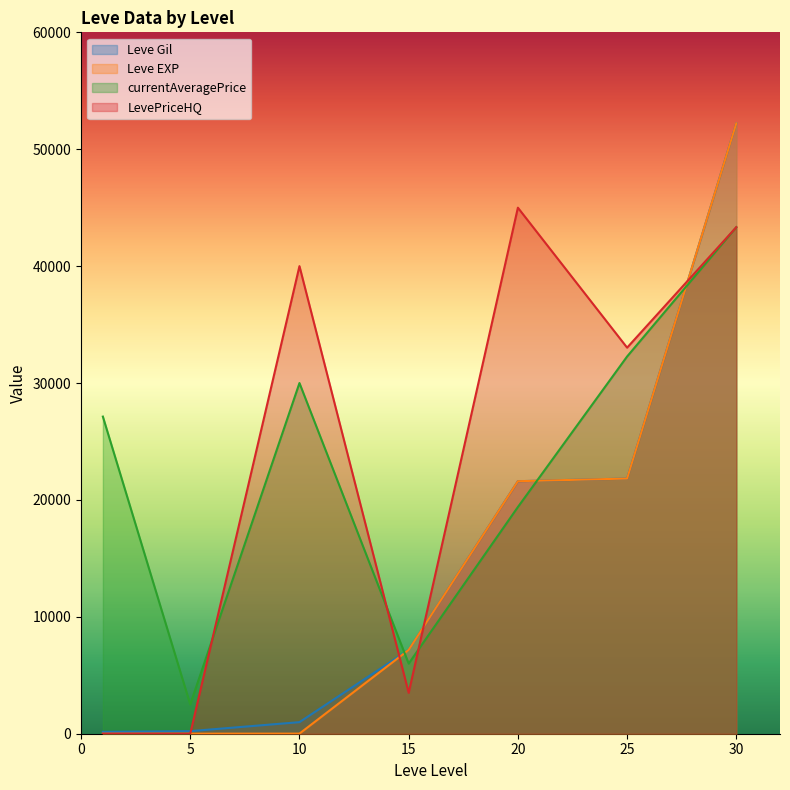

How many lines are shown in the chart?

4